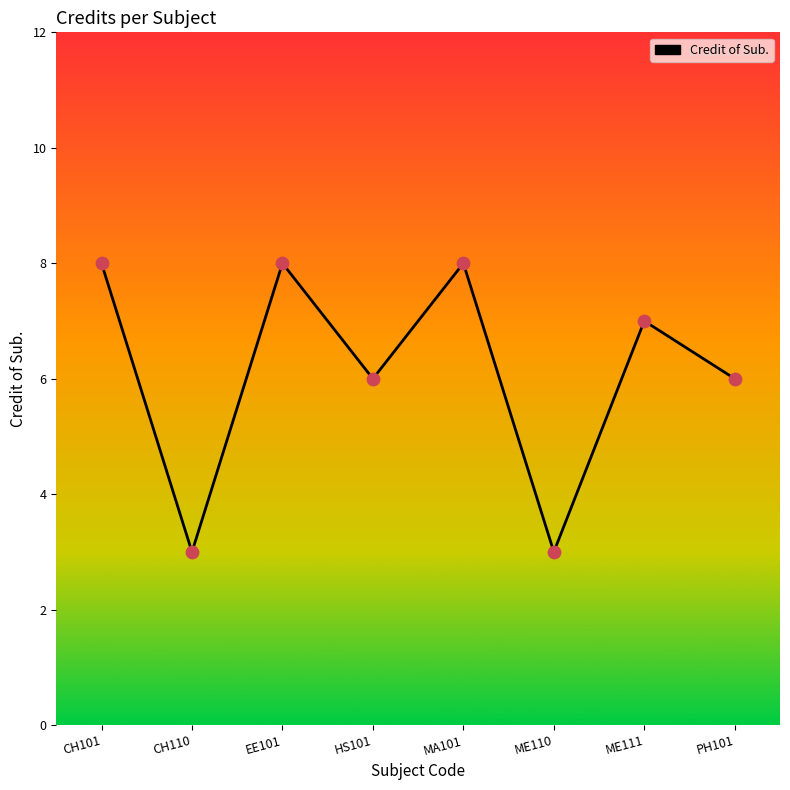

Which has a higher value, HS101 or CH110?

HS101